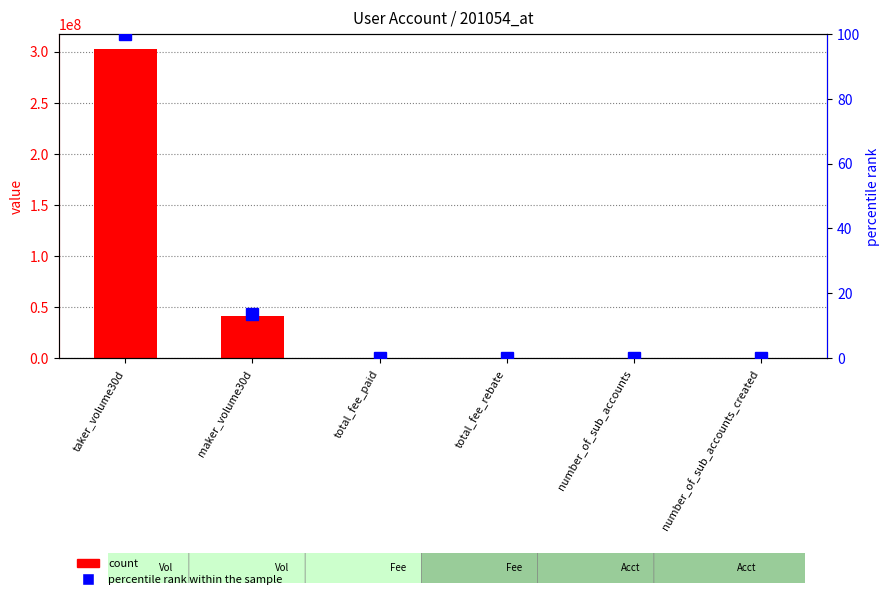

What is the total value across all series at maker_volume30d?

41152013.6